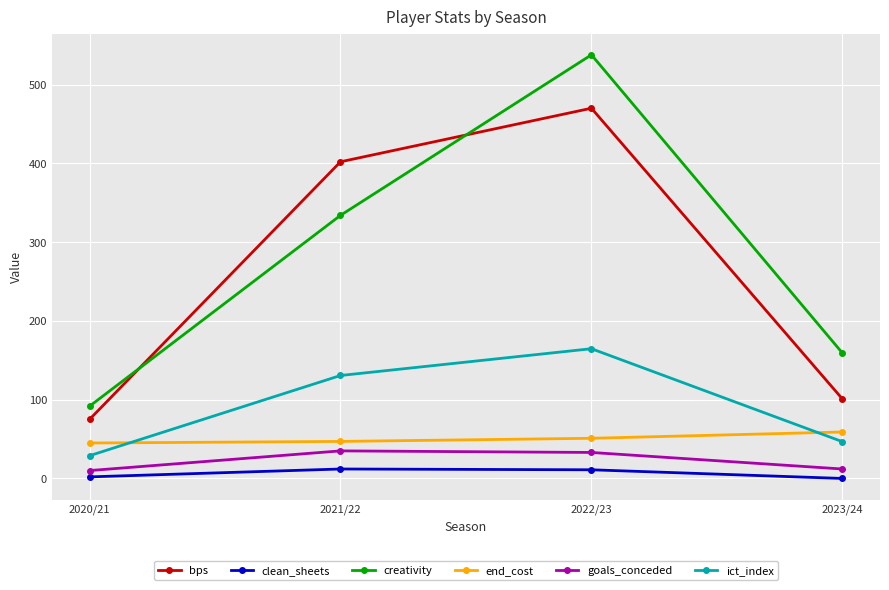

List the labels in order of bps value, largest first.

2022/23, 2021/22, 2023/24, 2020/21